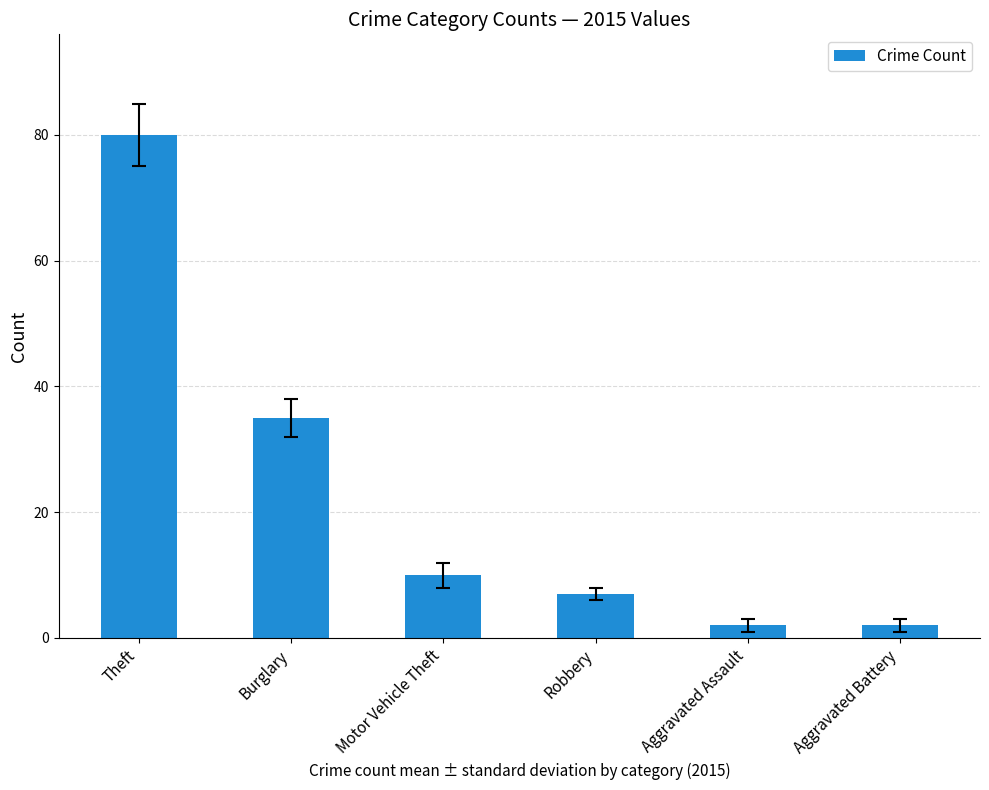

What is the label of the 3rd bar from the left?

Motor Vehicle Theft